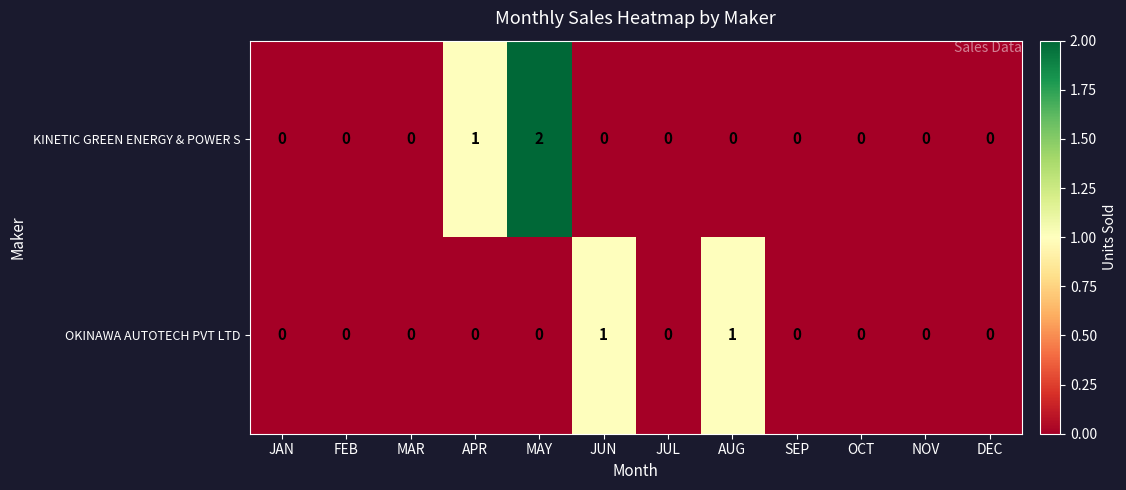

Which series has the largest range (max minus min)?

KINETIC GREEN ENERGY & POWER S